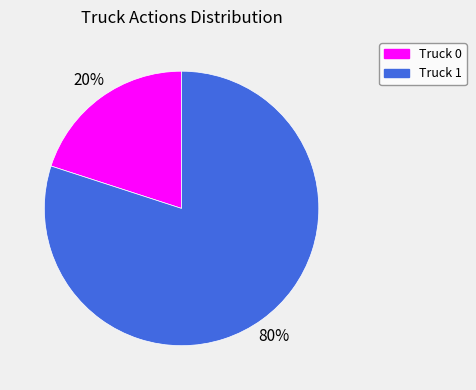

The Truck 0 slice represents 31% of the pie. True or false?

False